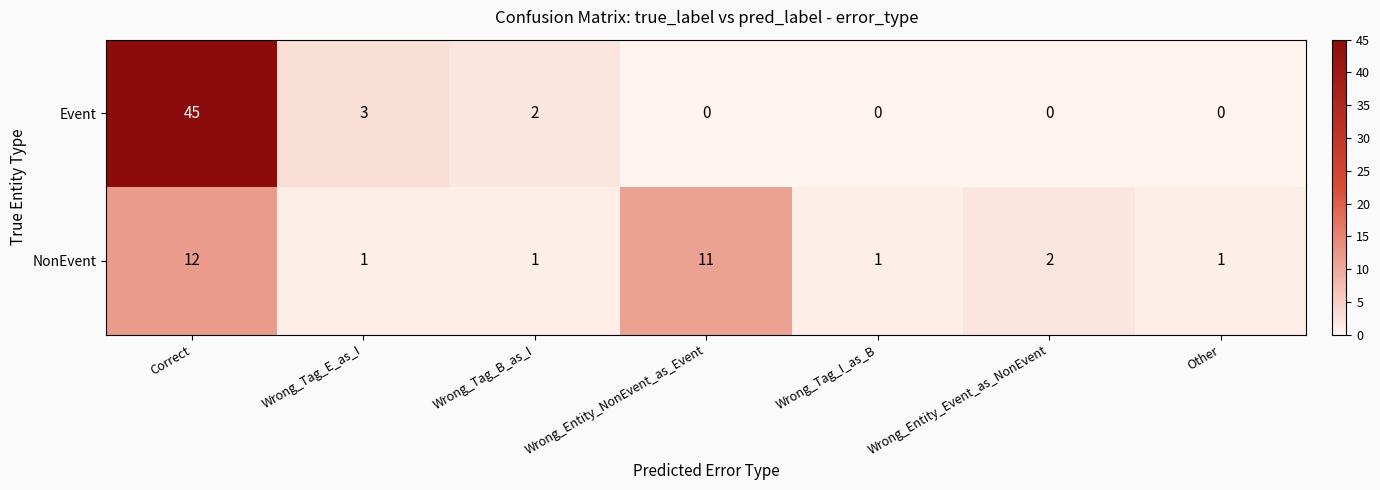

What is the difference between the highest and lowest values at Other?

1